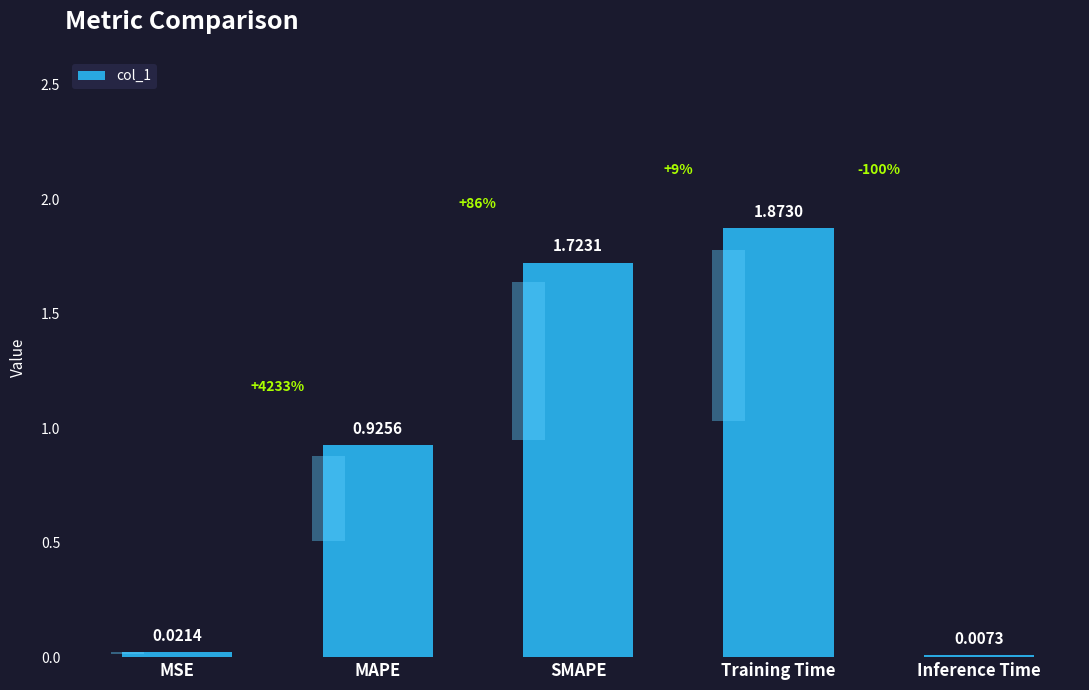

Reading left to right, list all the values displayed in this chart.

0.0	0.9	1.7	1.9	0.0